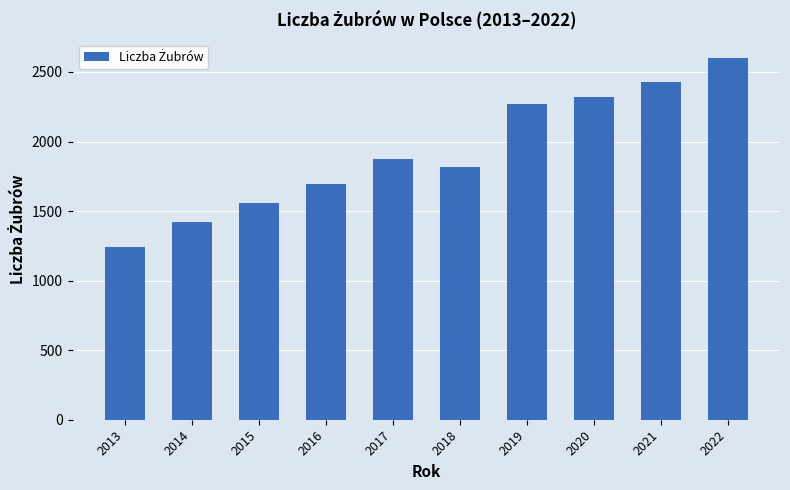

What is the minimum value shown in the chart?

1245